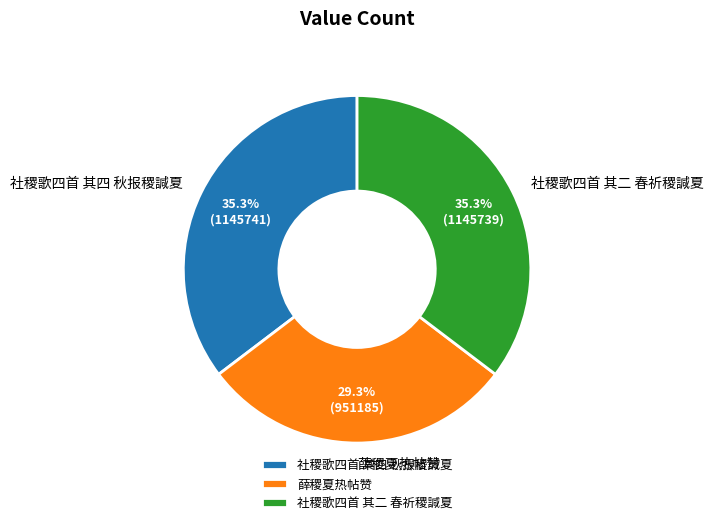

Is the sum of 社稷歌四首 其四 秋报稷諴夏 and 薛稷夏热帖赞 greater than half?

Yes